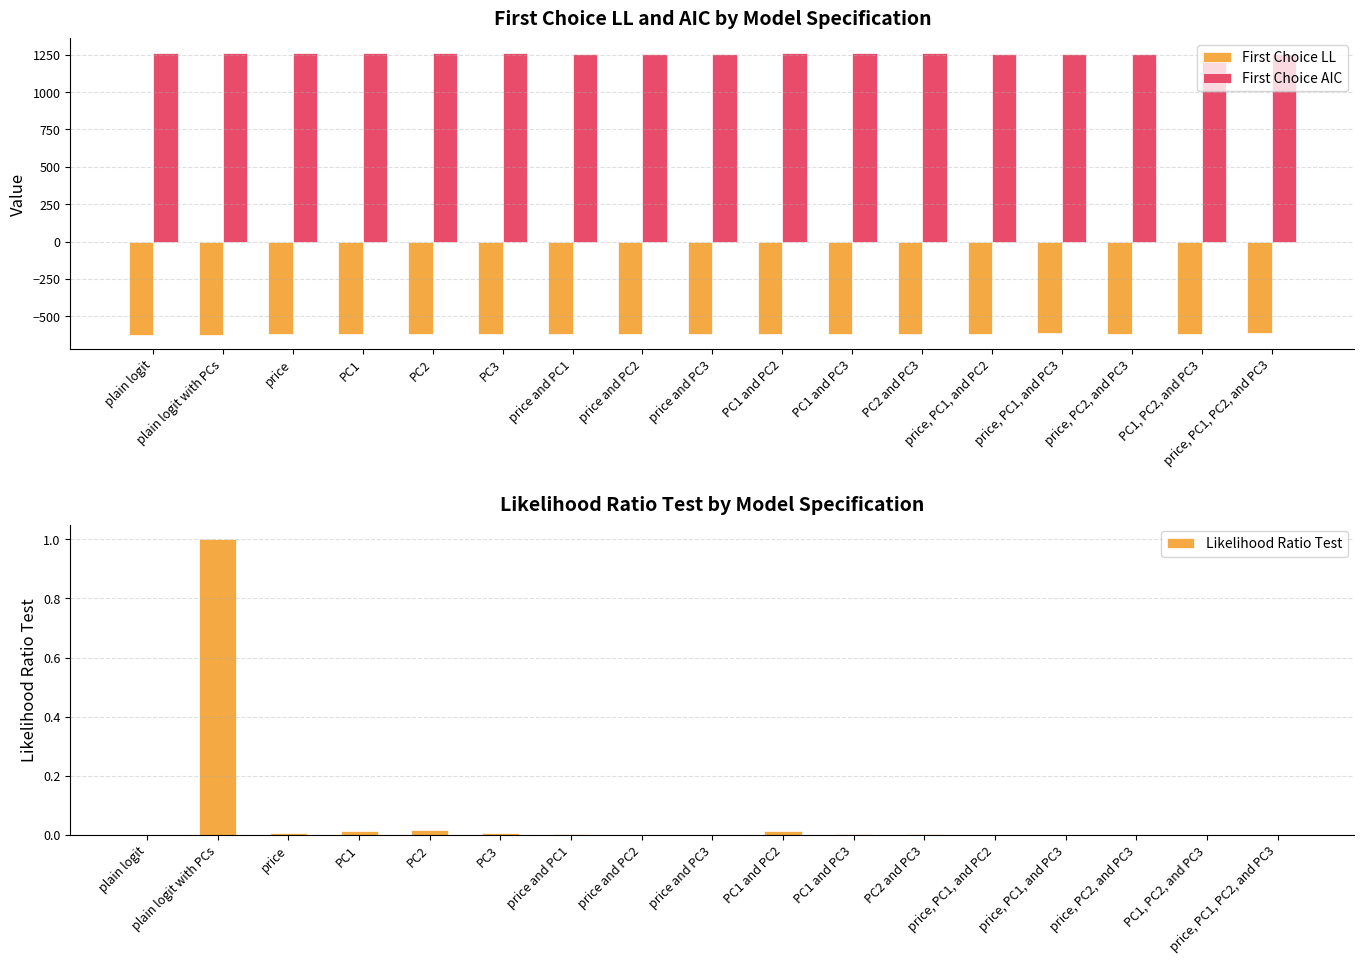

Where is Likelihood Ratio Test nearest to the value 0?

plain logit